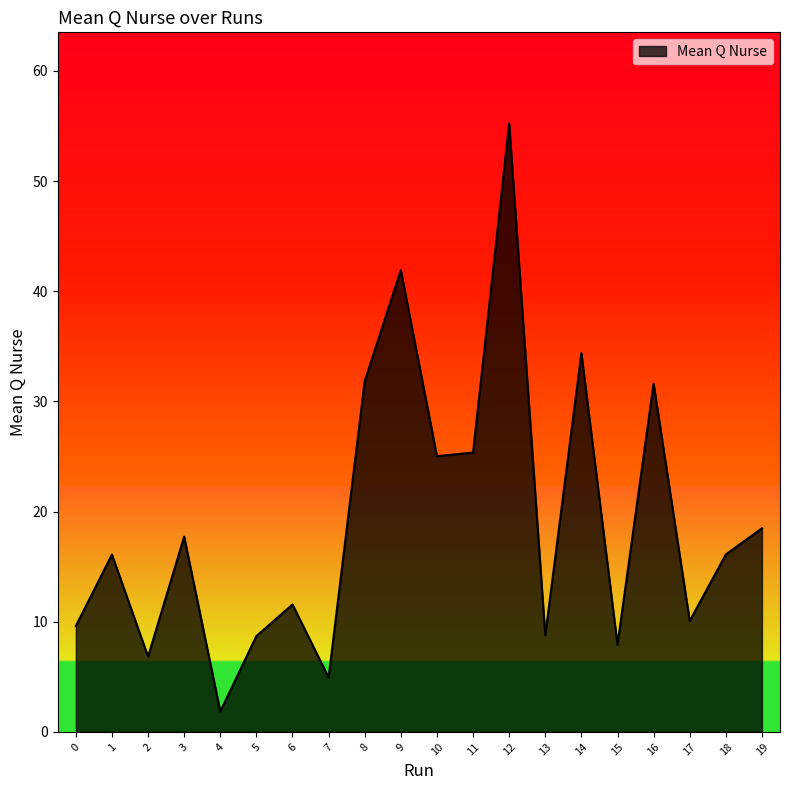

What is the approximate value at 4?

1.9